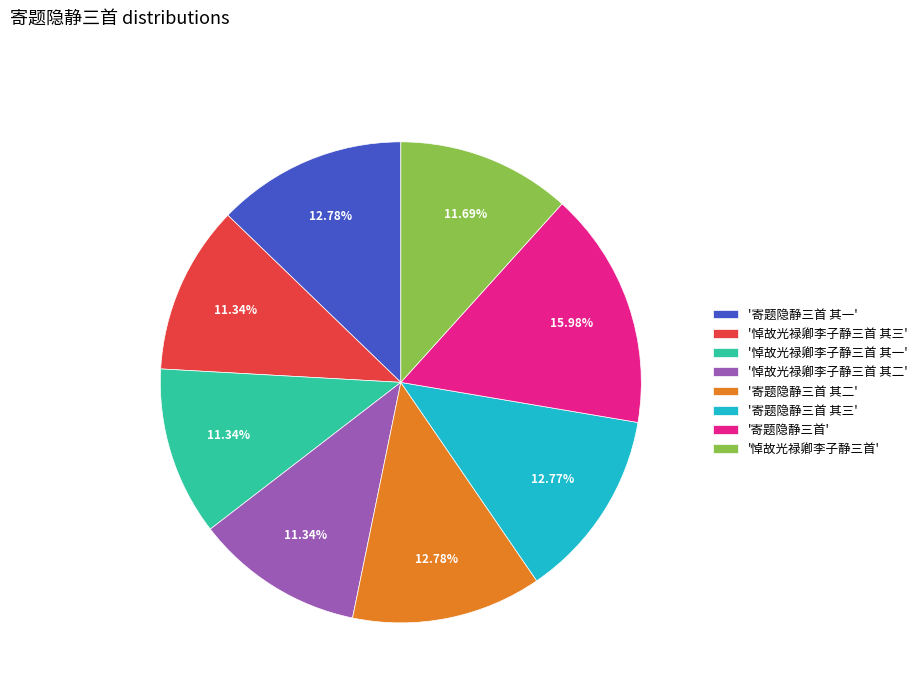

Which category has the biggest portion of the pie?

'寄题隐静三首'